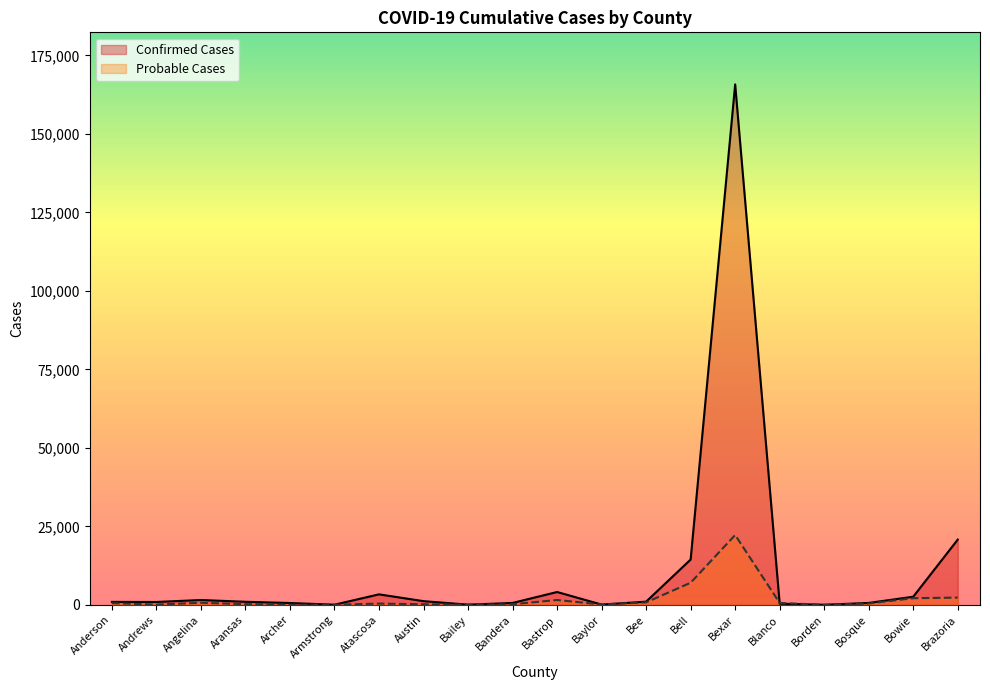

Where does the Confirmed Cases series first go above 976?

Angelina